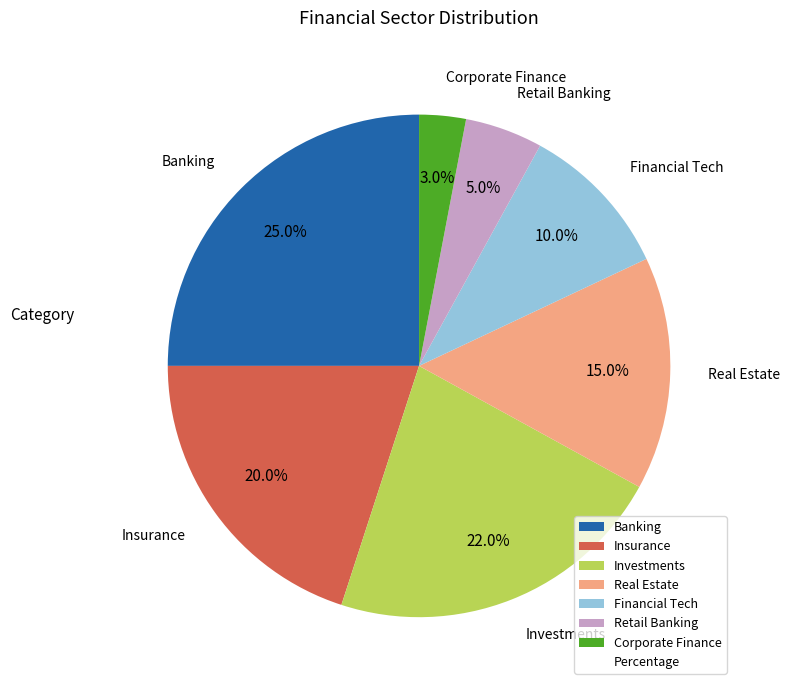

What percentage is the Insurance slice, to the nearest percent?

20%